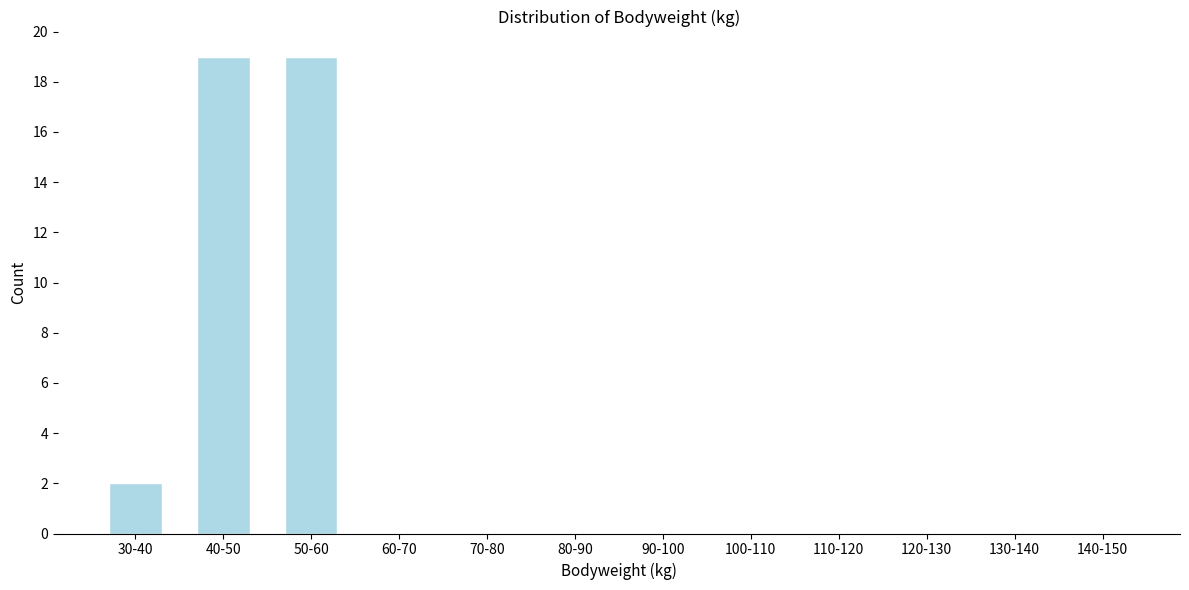

Reading right to left, transcribe all the data shown in this chart.

140-150=0	130-140=0	120-130=0	110-120=0	100-110=0	90-100=0	80-90=0	70-80=0	60-70=0	50-60=19	40-50=19	30-40=2